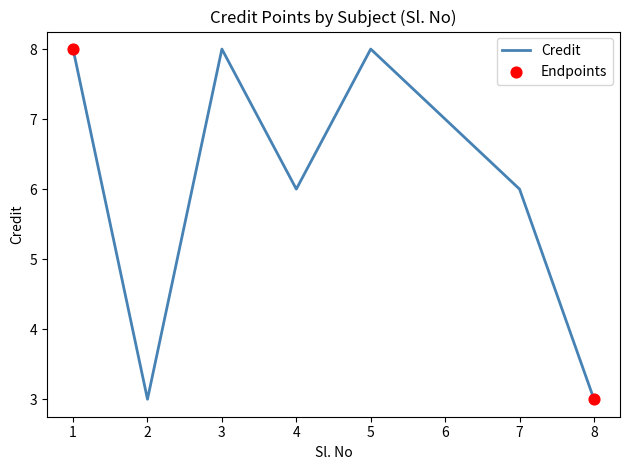

Between 4 and 1, which is larger?

1